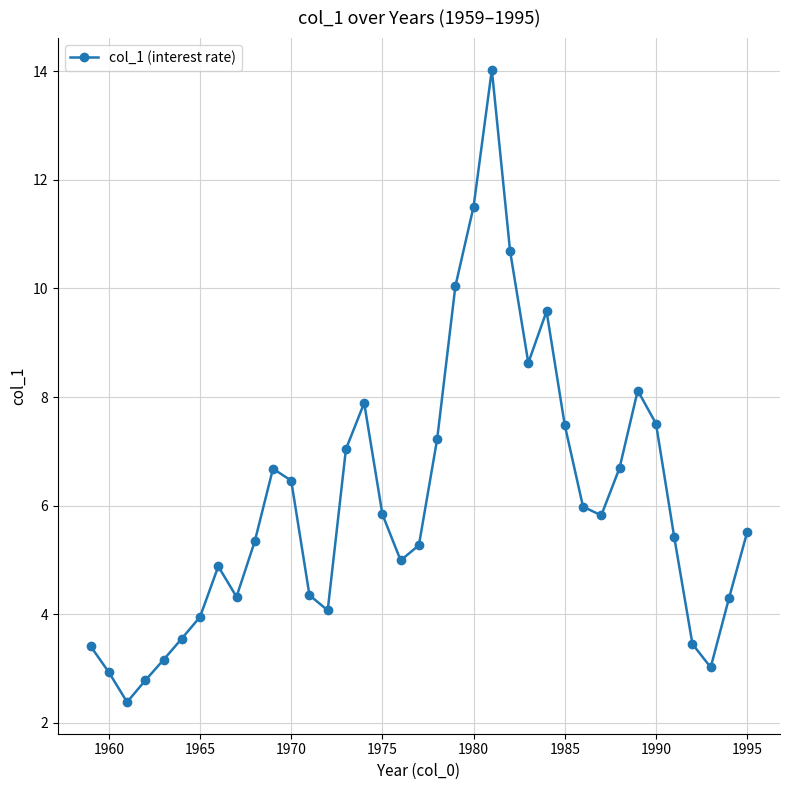

What is the difference between the second highest and minimum values?

9.1